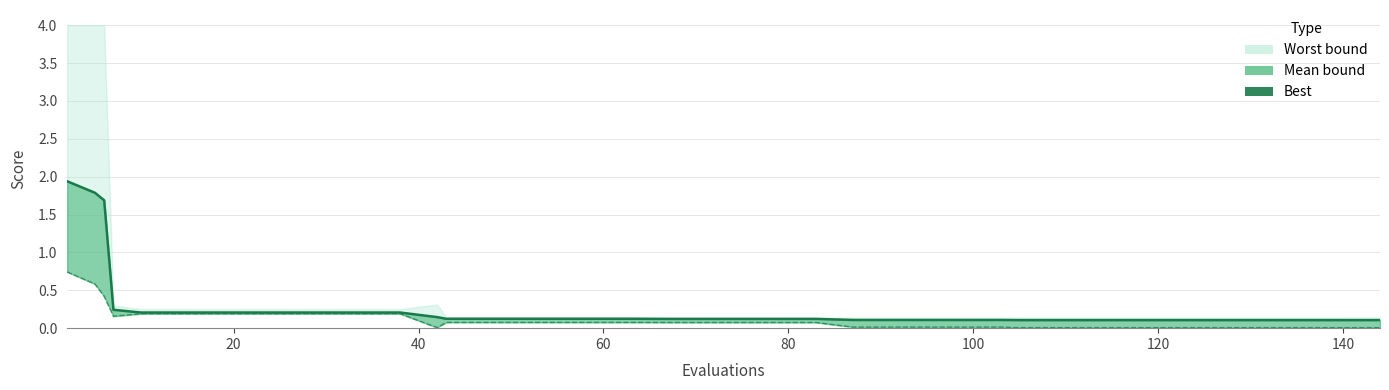

The mean line series shows 0.3 at 11. True or false?

False